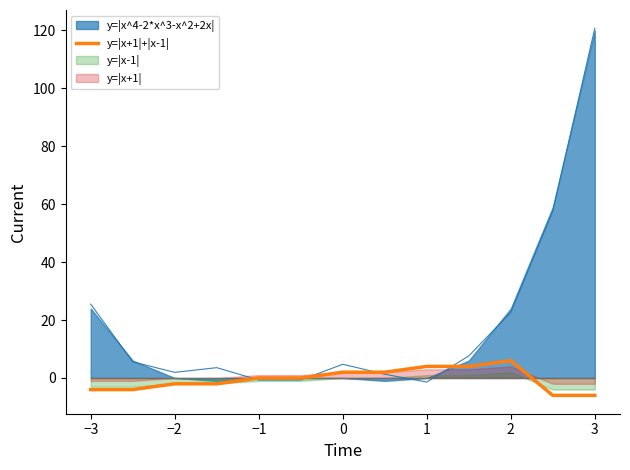

The value of y=|x+1|+|x-1| at −1 is 0. True or false?

True